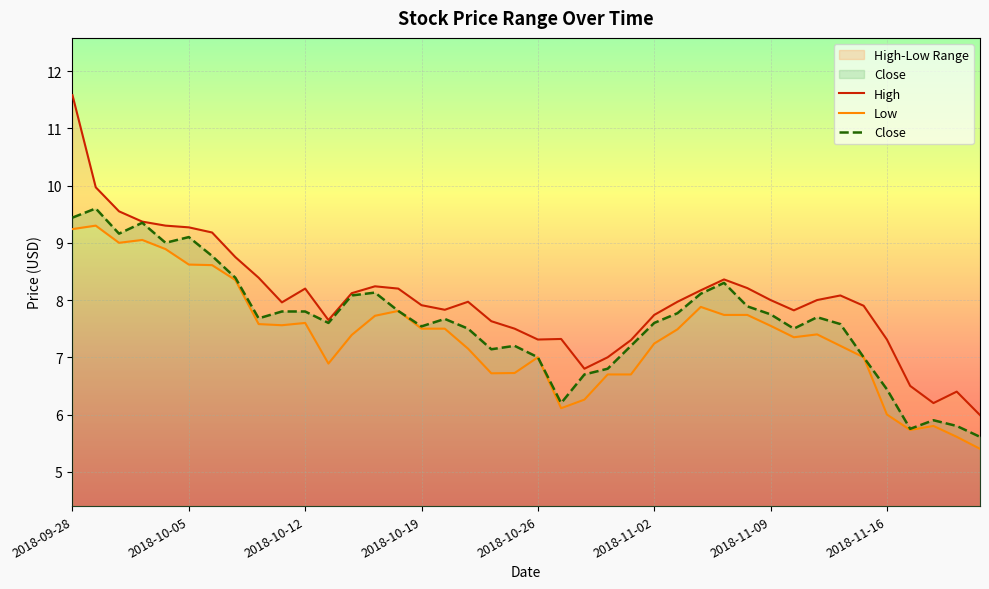

List the series in order of their peak value, highest first.

High, Close, Low